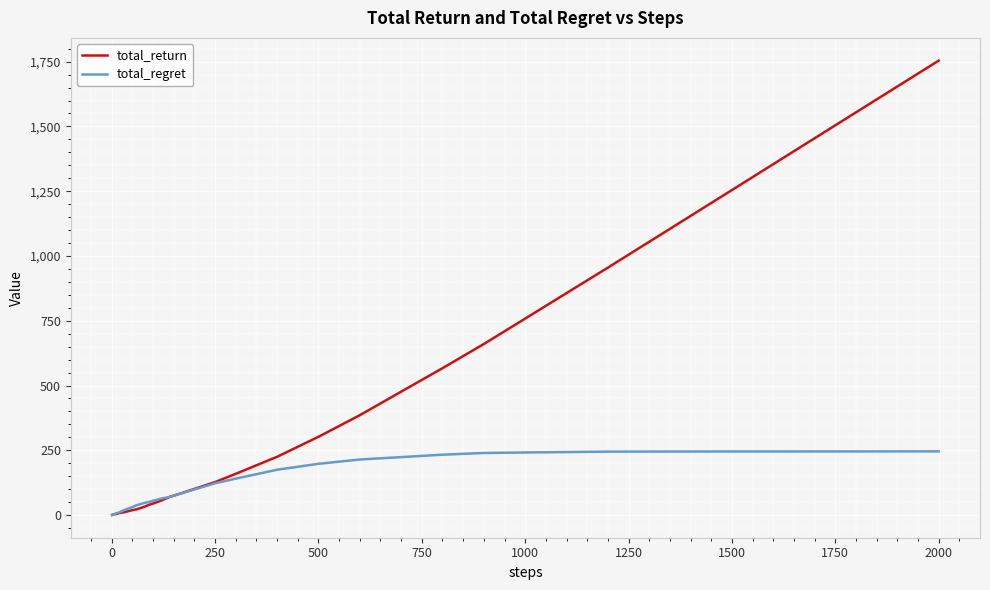

What are all the series names shown in the legend?

total_return, total_regret